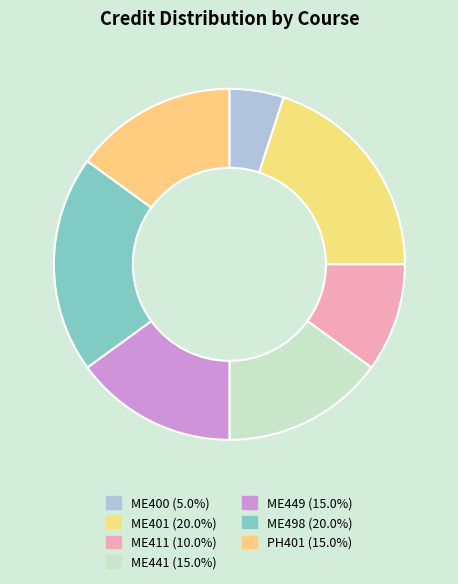

To the nearest percent, what is the average slice percentage?

14%